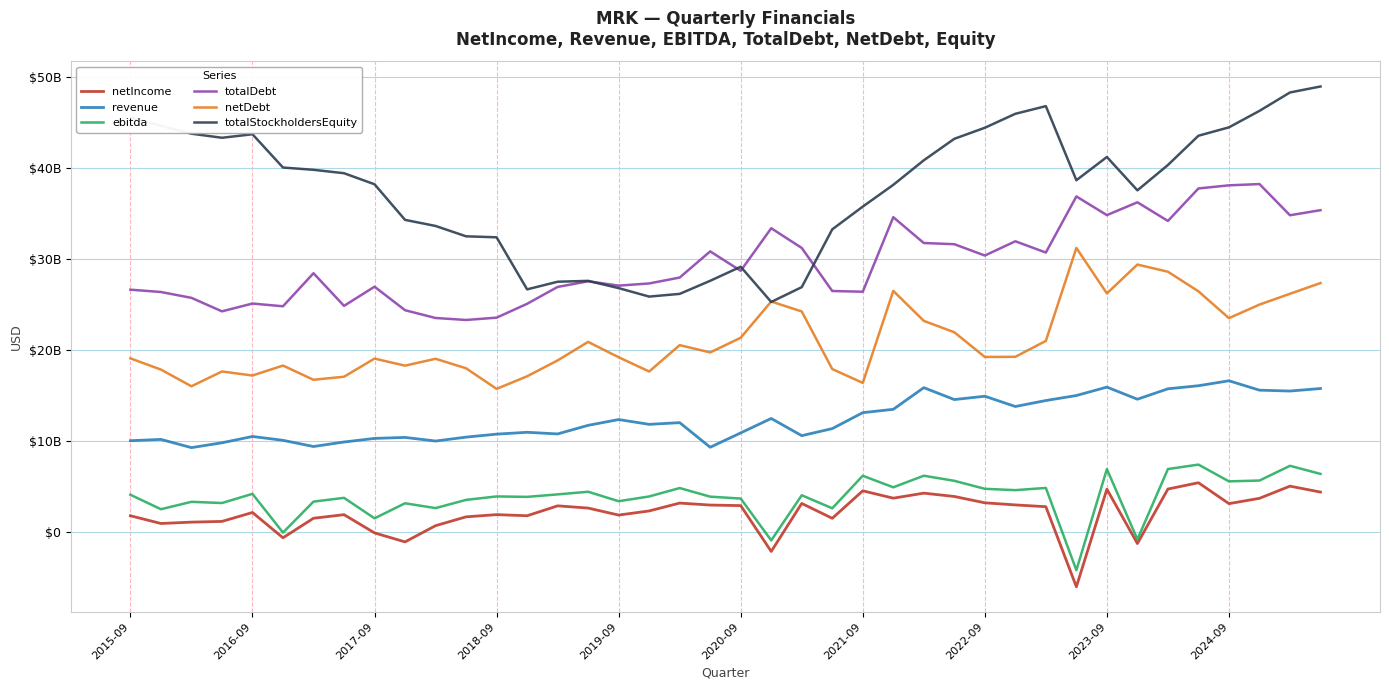

Reading right to left, list all the values displayed in this chart.

netIncome: 4427000000	5079000000	3743000000	3157000000	5455000000	4762000000	-1226000000	4745000000	-5975000000	2821000000	3017000000	3248000000	3944000000	4310000000	3758000000	4567000000	1545000000	3179000000	-2094000000	2941000000	3002000000	3219000000	2356000000	1901000000	2670000000	2915000000	1827000000	1950000000	1707000000	736000000	-1046000000	-56000000	1946000000	1551000000	-595000000	2184000000	1205000000	1125000000	977000000	1826000000
revenue: 15806000000	15529000000	15624000000	16657000000	16112000000	15775000000	14630000000	15962000000	15035000000	14487000000	13830000000	14959000000	14593000000	15901000000	13521000000	13154000000	11402000000	10627000000	12515000000	10929000000	9353000000	12057000000	11868000000	12397000000	11760000000	10816000000	10998000000	10794000000	10465000000	10037000000	10433000000	10325000000	9930000000	9434000000	10115000000	10536000000	9844000000	9312000000	10215000000	10073000000
ebitda: 6423000000	7315000000	5695000000	5606000000	7448000000	6957000000	-772000000	6951000000	-4155000000	4883000000	4640000000	4786000000	5665000000	6224000000	4953000000	6221000000	2647000000	4079000000	-882000000	3716000000	3925000000	4871000000	3946000000	3423000000	4465000000	4174000000	3902000000	3949000000	3570000000	2667000000	3197000000	1543000000	3794000000	3378000000	-21000000	4232000000	3225000000	3357000000	2545000000	4132000000
totalDebt: 35402000000	34844000000	38270000000	38131000000	37788000000	34219000000	36268000000	34859000000	36911000000	30746000000	31985000000	30418000000	31663000000	31794000000	34631000000	26441000000	26521000000	31253000000	33417000000	28741000000	30874000000	27998000000	27351000000	27111000000	27588000000	26969000000	25114000000	23592000000	23338000000	23556000000	24410000000	26995000000	24887000000	28474000000	24842000000	25143000000	24286000000	25769000000	26412000000	26667000000
netDebt: 27395000000	26215000000	25028000000	23538000000	26484000000	28640000000	29427000000	26254000000	31251000000	21039000000	19291000000	19273000000	21988000000	23238000000	26535000000	16425000000	17946000000	24272000000	25367000000	21385000000	19771000000	20573000000	17675000000	19242000000	20929000000	18893000000	17149000000	15766000000	18028000000	19073000000	18318000000	19094000000	17101000000	16766000000	18327000000	17236000000	17678000000	16053000000	17888000000	19119000000
totalStockholdersEquity: 48993000000	48335000000	46313000000	44502000000	43582000000	40364000000	37581000000	41246000000	38693000000	46834000000	45991000000	44458000000	43243000000	40883000000	38184000000	35794000000	33294000000	26945000000	25317000000	29186000000	27642000000	26205000000	25907000000	26838000000	27635000000	27539000000	26701000000	32422000000	32529000000	33668000000	34336000000	38248000000	39463000000	39837000000	40088000000	43744000000	43357000000	43806000000	44676000000	45587000000